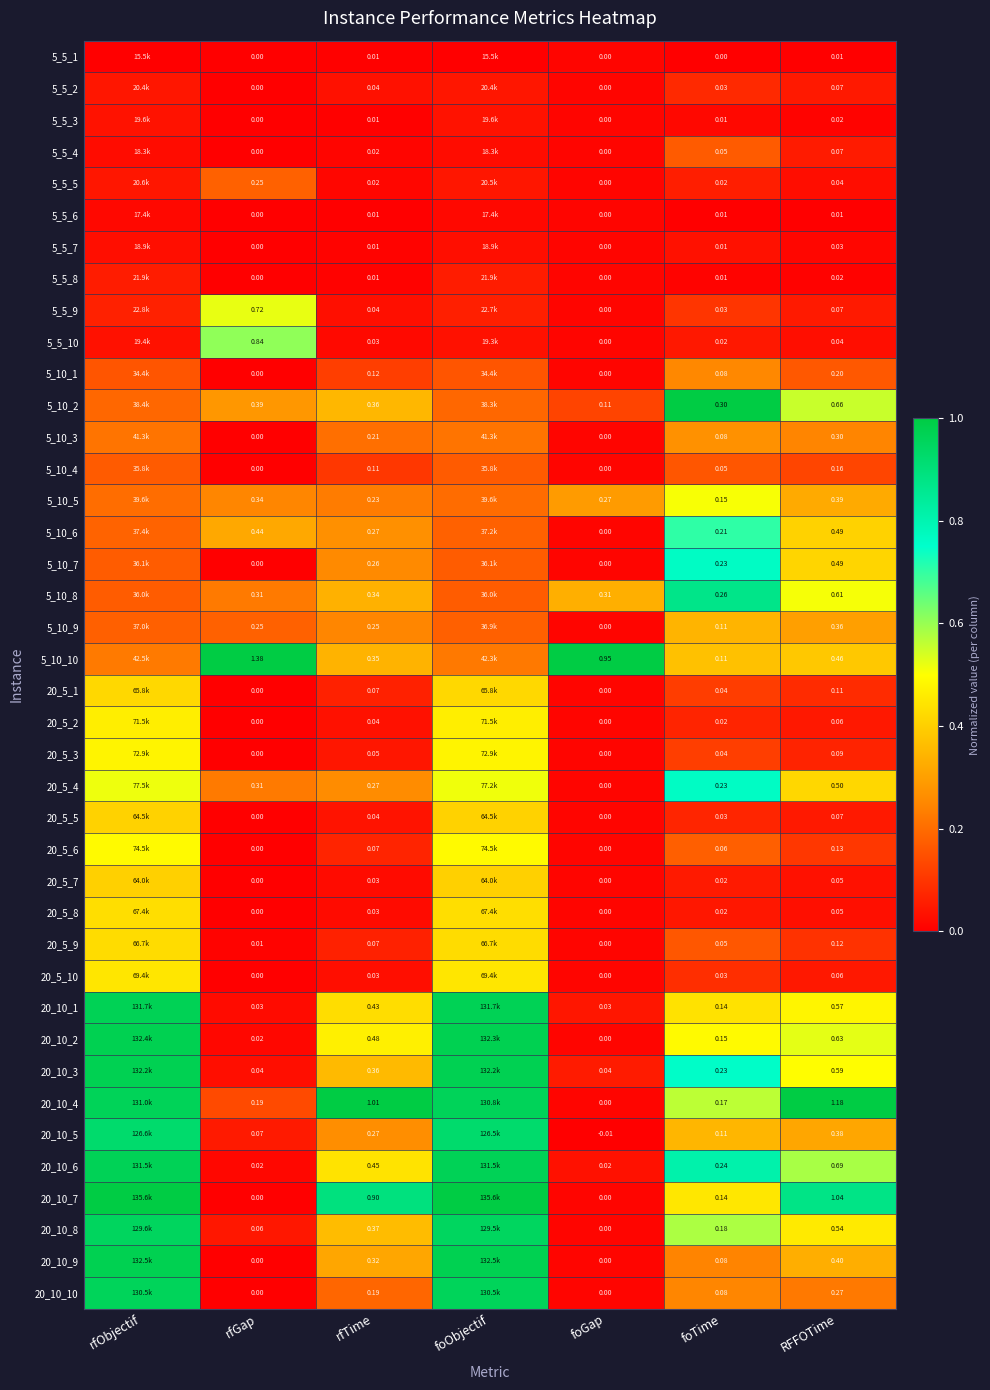

Is the value of 20_10_7 at rfObjectif greater than the value of 5_5_1 at foObjectif?

Yes